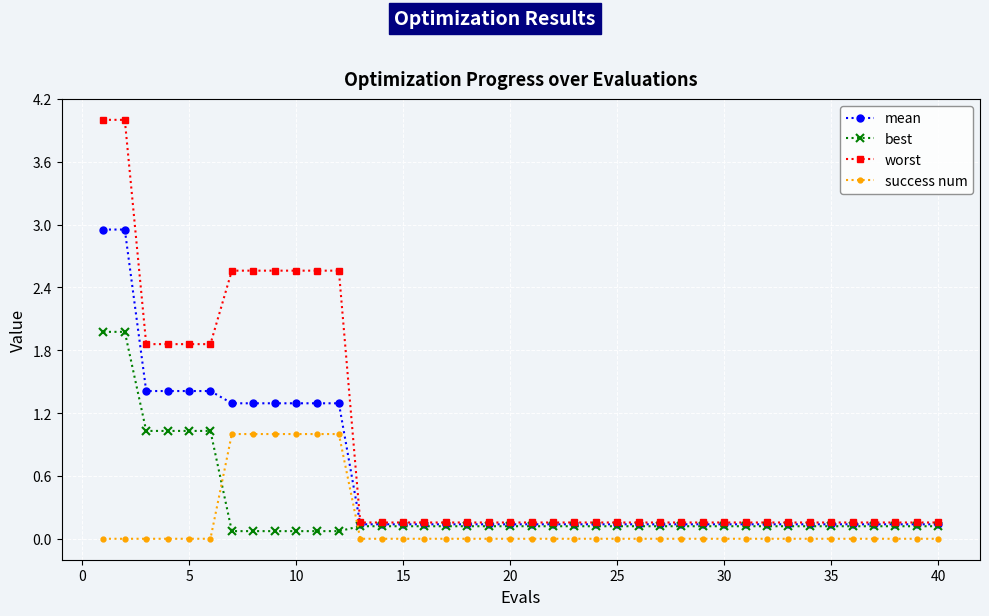

True or false: success num and mean intersect in this chart.

False